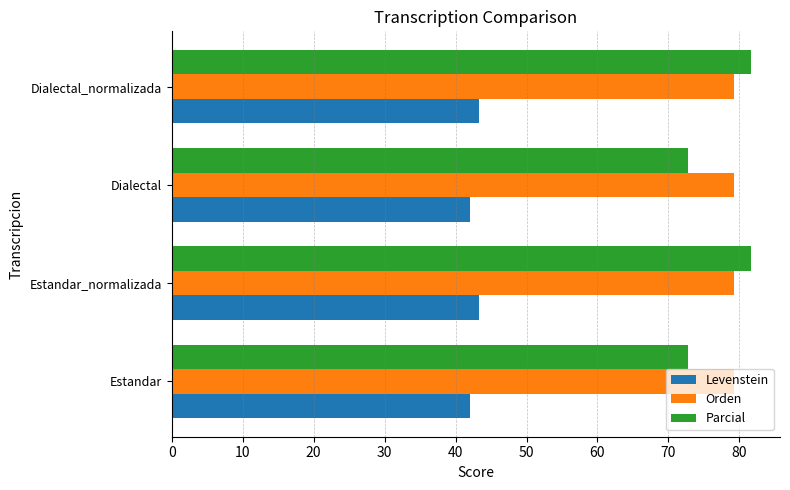

What is the greatest value displayed?

81.6